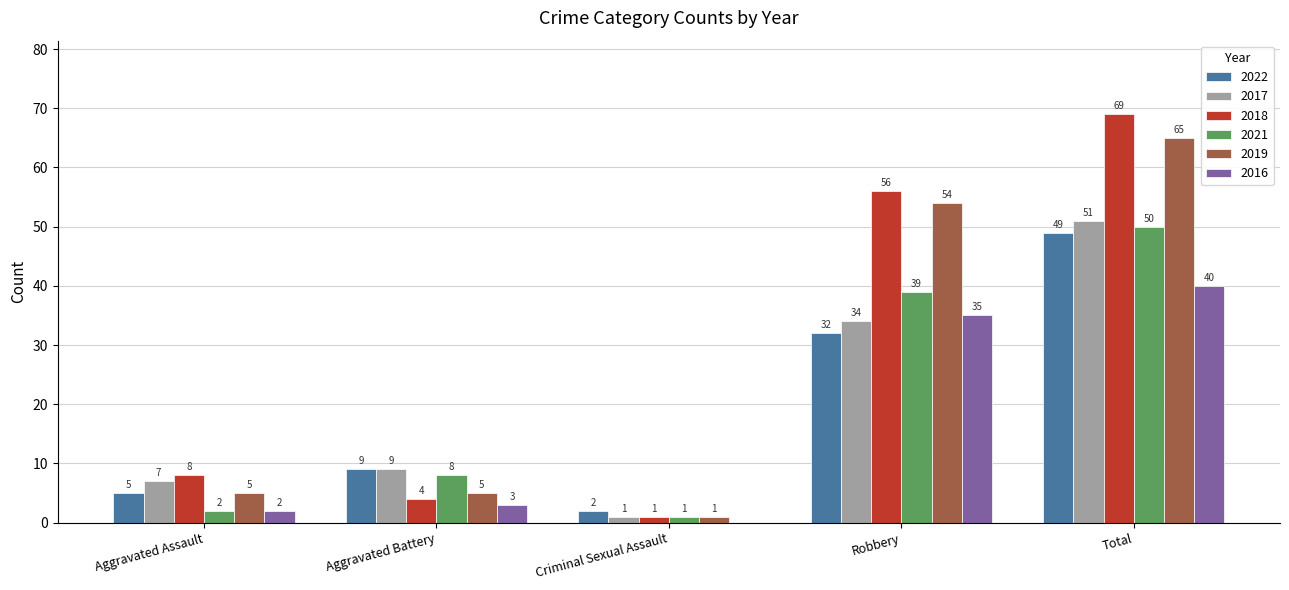

How many series are shown in this chart?

6